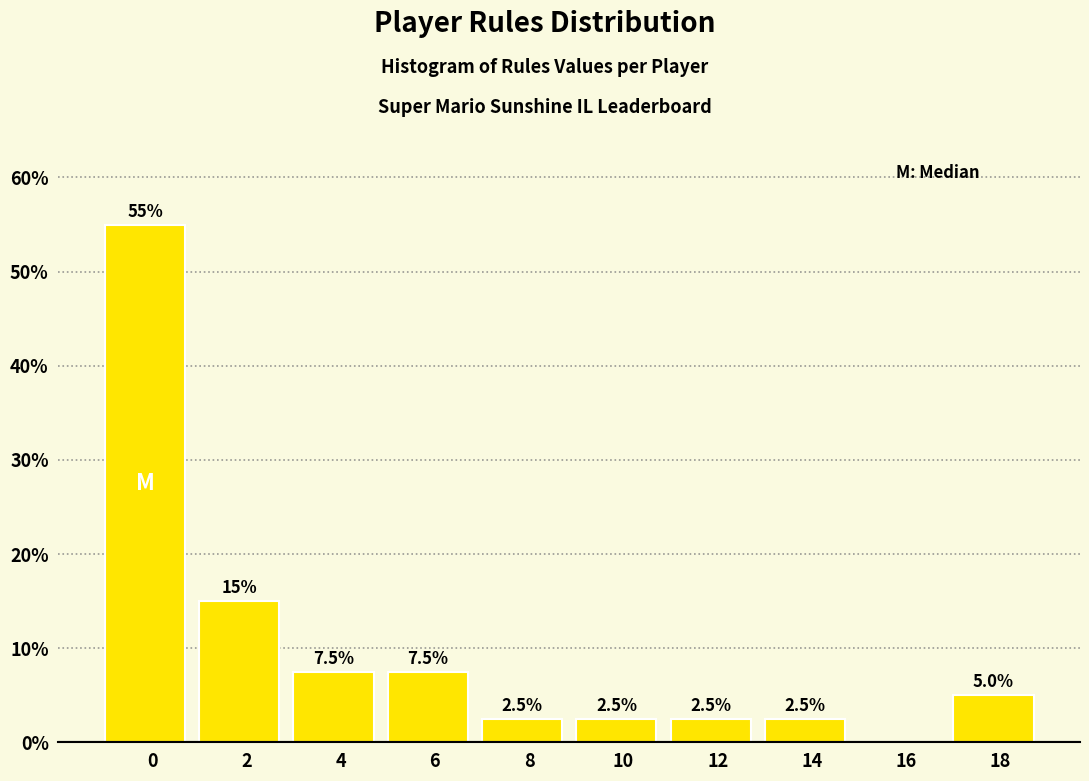

Reading left to right, list all the values displayed in this chart.

0=55.0	2=15.0	4=7.5	6=7.5	8=2.5	10=2.5	12=2.5	14=2.5	16=0.0	18=5.0